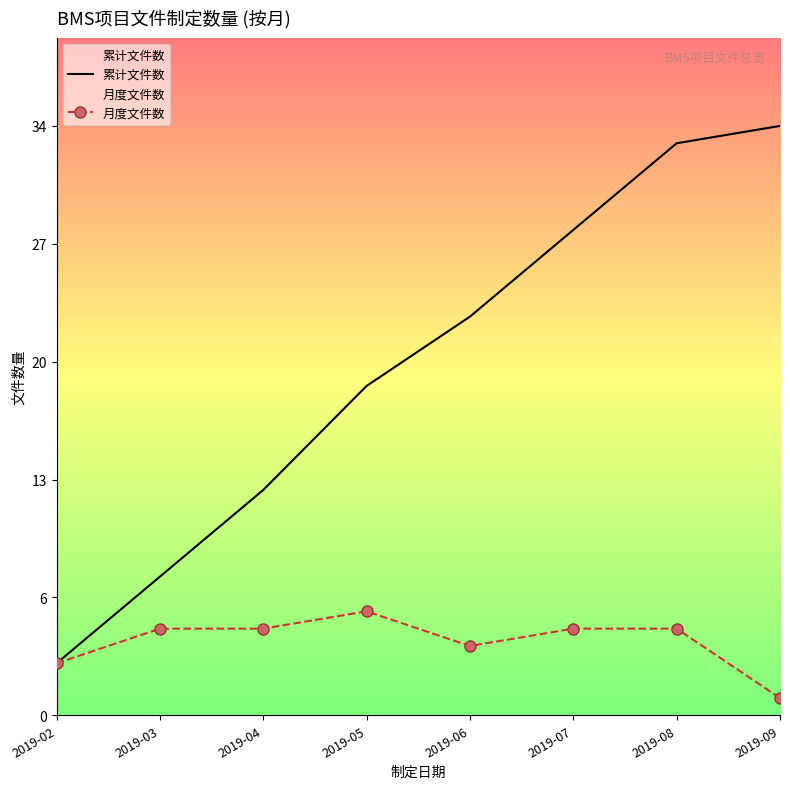

List the labels in order of 月度文件数 value, largest first.

2019-05, 2019-03, 2019-04, 2019-07, 2019-08, 2019-06, 2019-02, 2019-09